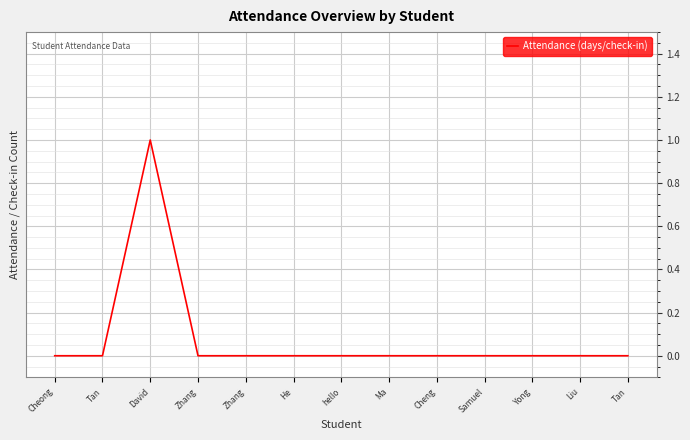

How many lines are shown in the chart?

1